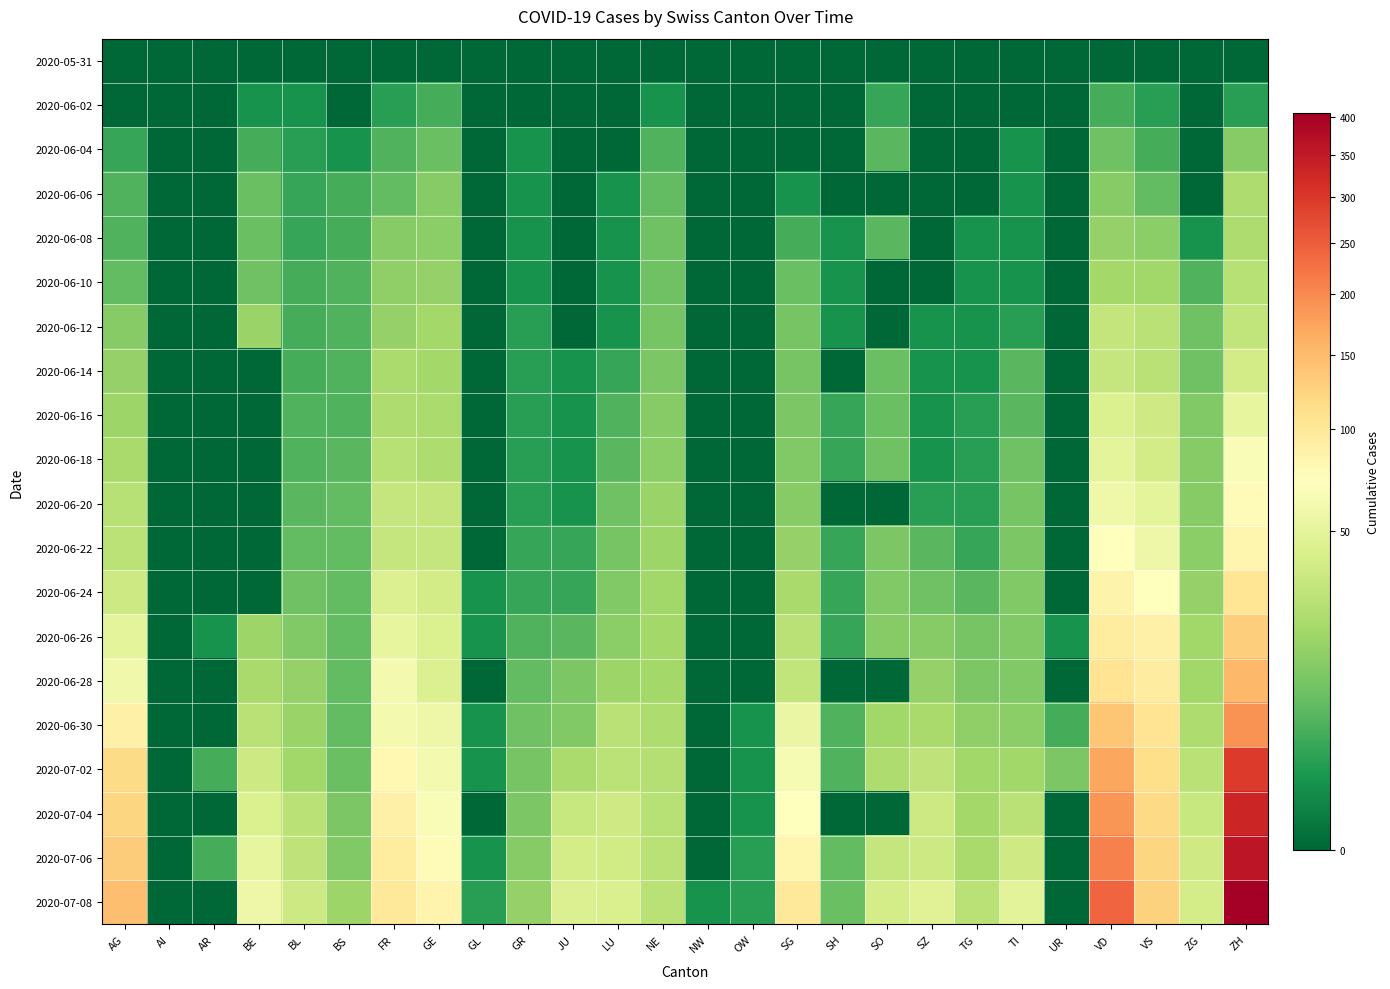

Reading right to left, list all the values displayed in this chart.

2020-05-31: ZH=0	ZG=0	VS=0	VD=0	UR=0	TI=0	TG=0	SZ=0	SO=0	SH=0	SG=0	OW=0	NW=0	NE=0	LU=0	JU=0	GR=0	GL=0	GE=0	FR=0	BS=0	BL=0	BE=0	AR=0	AI=0	AG=0
2020-06-02: ZH=2	ZG=0	VS=2	VD=4	UR=0	TI=0	TG=0	SZ=0	SO=3	SH=0	SG=0	OW=0	NW=0	NE=1	LU=0	JU=0	GR=0	GL=0	GE=4	FR=2	BS=0	BL=1	BE=1	AR=0	AI=0	AG=0
2020-06-04: ZH=13	ZG=0	VS=4	VD=9	UR=0	TI=1	TG=0	SZ=0	SO=6	SH=0	SG=0	OW=0	NW=0	NE=5	LU=0	JU=0	GR=1	GL=0	GE=8	FR=5	BS=1	BL=2	BE=4	AR=0	AI=0	AG=3
2020-06-06: ZH=23	ZG=0	VS=7	VD=13	UR=0	TI=1	TG=0	SZ=0	SO=0	SH=0	SG=1	OW=0	NW=0	NE=7	LU=1	JU=0	GR=1	GL=0	GE=13	FR=7	BS=4	BL=3	BE=8	AR=0	AI=0	AG=5
2020-06-08: ZH=23	ZG=1	VS=14	VD=16	UR=0	TI=1	TG=1	SZ=0	SO=6	SH=1	SG=4	OW=0	NW=0	NE=9	LU=1	JU=0	GR=1	GL=0	GE=14	FR=13	BS=4	BL=3	BE=8	AR=0	AI=0	AG=5
2020-06-10: ZH=26	ZG=5	VS=19	VD=20	UR=0	TI=1	TG=1	SZ=0	SO=0	SH=1	SG=8	OW=0	NW=0	NE=9	LU=1	JU=0	GR=1	GL=0	GE=16	FR=15	BS=5	BL=4	BE=9	AR=0	AI=0	AG=7
2020-06-12: ZH=30	ZG=9	VS=27	VD=31	UR=0	TI=2	TG=1	SZ=1	SO=0	SH=1	SG=10	OW=0	NW=0	NE=10	LU=1	JU=0	GR=2	GL=0	GE=20	FR=16	BS=5	BL=4	BE=17	AR=0	AI=0	AG=13
2020-06-14: ZH=38	ZG=9	VS=27	VD=32	UR=0	TI=6	TG=1	SZ=1	SO=8	SH=0	SG=10	OW=0	NW=0	NE=11	LU=3	JU=1	GR=2	GL=0	GE=20	FR=22	BS=5	BL=4	BE=0	AR=0	AI=0	AG=16
2020-06-16: ZH=52	ZG=12	VS=36	VD=43	UR=0	TI=6	TG=2	SZ=1	SO=8	SH=3	SG=11	OW=0	NW=0	NE=13	LU=5	JU=1	GR=2	GL=0	GE=22	FR=23	BS=5	BL=5	BE=0	AR=0	AI=0	AG=18
2020-06-18: ZH=67	ZG=13	VS=38	VD=50	UR=0	TI=9	TG=2	SZ=1	SO=9	SH=3	SG=12	OW=0	NW=0	NE=14	LU=6	JU=1	GR=2	GL=0	GE=23	FR=26	BS=6	BL=5	BE=0	AR=0	AI=0	AG=21
2020-06-20: ZH=75	ZG=13	VS=50	VD=58	UR=0	TI=10	TG=2	SZ=2	SO=0	SH=0	SG=13	OW=0	NW=0	NE=17	LU=9	JU=1	GR=2	GL=0	GE=31	FR=32	BS=7	BL=6	BE=0	AR=0	AI=0	AG=26
2020-06-22: ZH=83	ZG=14	VS=56	VD=71	UR=0	TI=11	TG=3	SZ=6	SO=11	SH=3	SG=16	OW=0	NW=0	NE=18	LU=10	JU=3	GR=3	GL=0	GE=32	FR=32	BS=7	BL=7	BE=0	AR=0	AI=0	AG=28
2020-06-24: ZH=103	ZG=16	VS=72	VD=86	UR=0	TI=12	TG=6	SZ=9	SO=12	SH=3	SG=21	OW=0	NW=0	NE=19	LU=12	JU=3	GR=3	GL=1	GE=38	FR=44	BS=7	BL=9	BE=0	AR=0	AI=0	AG=35
2020-06-26: ZH=130	ZG=19	VS=88	VD=95	UR=1	TI=12	TG=10	SZ=13	SO=13	SH=3	SG=27	OW=0	NW=0	NE=20	LU=14	JU=6	GR=5	GL=1	GE=43	FR=52	BS=7	BL=12	BE=18	AR=1	AI=0	AG=50
2020-06-28: ZH=153	ZG=19	VS=93	VD=105	UR=0	TI=12	TG=11	SZ=16	SO=0	SH=0	SG=30	OW=0	NW=0	NE=20	LU=18	JU=11	GR=7	GL=0	GE=44	FR=61	BS=7	BL=16	BE=21	AR=0	AI=0	AG=59
2020-06-30: ZH=190	ZG=23	VS=105	VD=138	UR=4	TI=14	TG=15	SZ=21	SO=19	SH=5	SG=54	OW=1	NW=0	NE=23	LU=27	JU=12	GR=9	GL=1	GE=56	FR=61	BS=7	BL=17	BE=27	AR=0	AI=0	AG=88
2020-07-02: ZH=294	ZG=27	VS=112	VD=172	UR=11	TI=19	TG=19	SZ=29	SO=23	SH=5	SG=64	OW=1	NW=0	NE=25	LU=28	JU=22	GR=10	GL=1	GE=62	FR=80	BS=8	BL=19	BE=35	AR=4	AI=0	AG=116
2020-07-04: ZH=330	ZG=33	VS=118	VD=188	UR=0	TI=27	TG=20	SZ=35	SO=0	SH=0	SG=73	OW=1	NW=0	NE=26	LU=36	JU=33	GR=11	GL=0	GE=67	FR=88	BS=11	BL=27	BE=43	AR=0	AI=0	AG=123
2020-07-06: ZH=357	ZG=36	VS=123	VD=208	UR=0	TI=36	TG=21	SZ=35	SO=32	SH=7	SG=83	OW=2	NW=0	NE=27	LU=37	JU=39	GR=13	GL=1	GE=76	FR=95	BS=12	BL=29	BE=52	AR=4	AI=0	AG=132
2020-07-08: ZH=405	ZG=39	VS=126	VD=240	UR=0	TI=48	TG=27	SZ=46	SO=39	SH=8	SG=98	OW=2	NW=1	NE=27	LU=42	JU=44	GR=16	GL=2	GE=84	FR=100	BS=18	BL=35	BE=57	AR=0	AI=0	AG=147